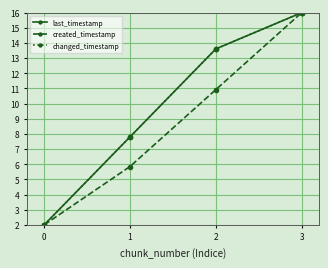

Is it true that created_timestamp equals 10.9 at 2?

True